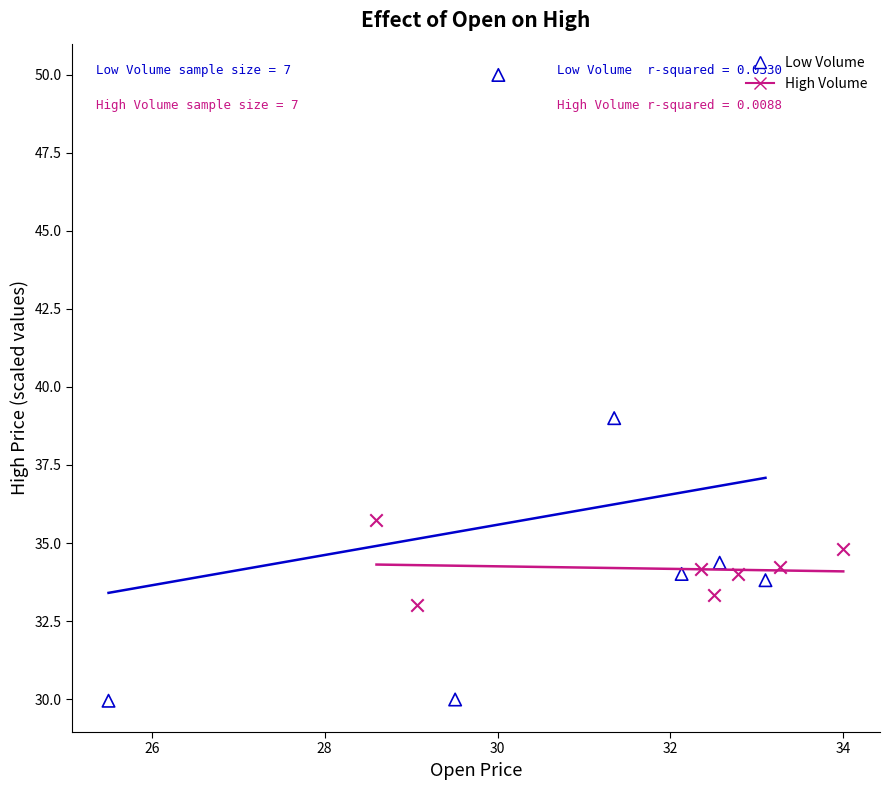

What are all the series names shown in the legend?

Low Volume, High Volume